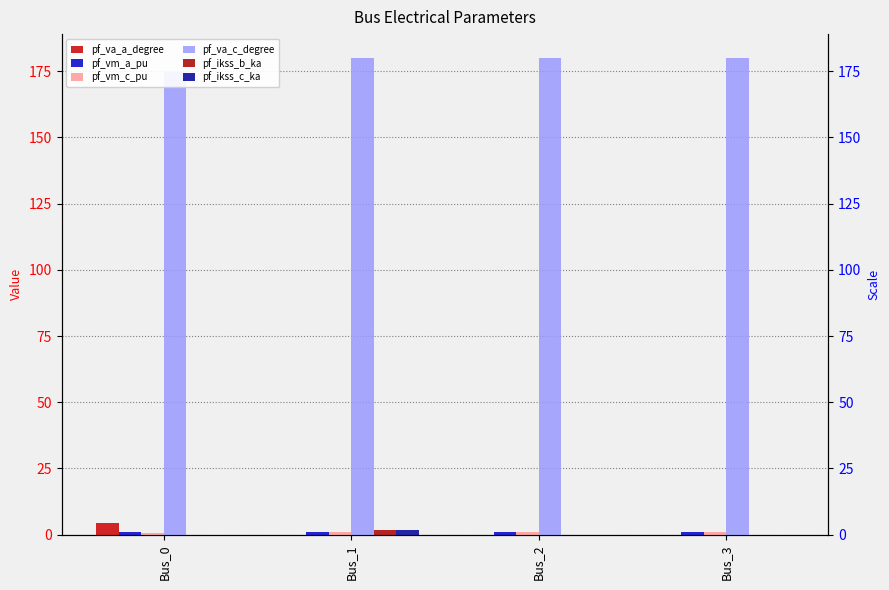

Does the chart contain any negative values?

No